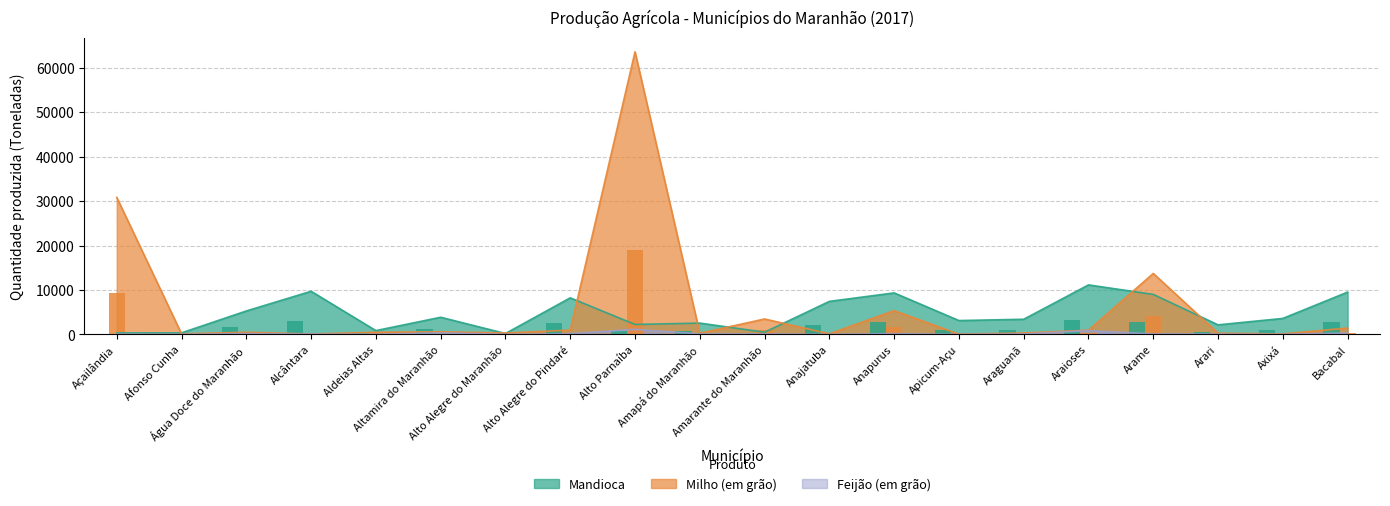

Is it true that Feijão (em grão) equals 18 at Afonso Cunha?

True